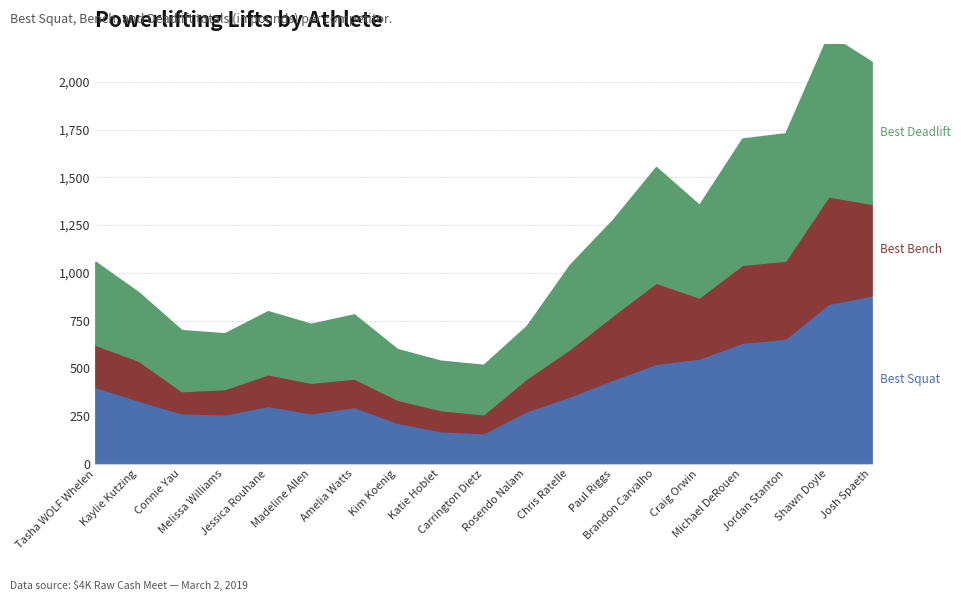

List the series in order of their peak value, lowest first.

Best Bench, Best Deadlift, Best Squat